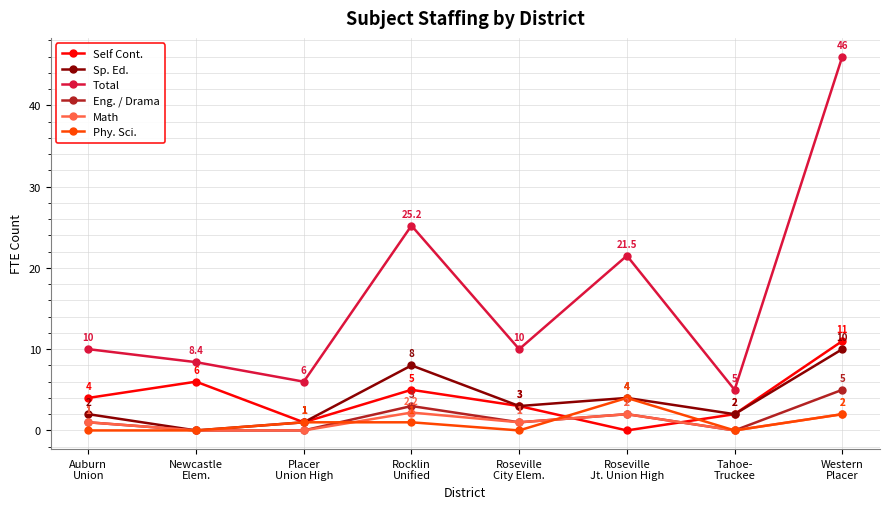

Rank the series at Rocklin
Unified from lowest to highest value.

Phy. Sci., Math, Eng. / Drama, Self Cont., Sp. Ed., Total